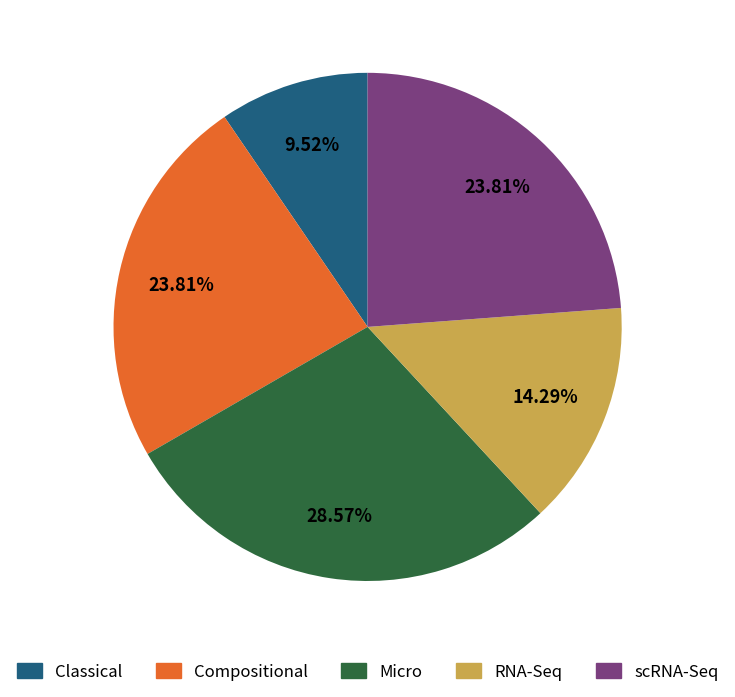

To the nearest percent, what is the average slice percentage?

20%